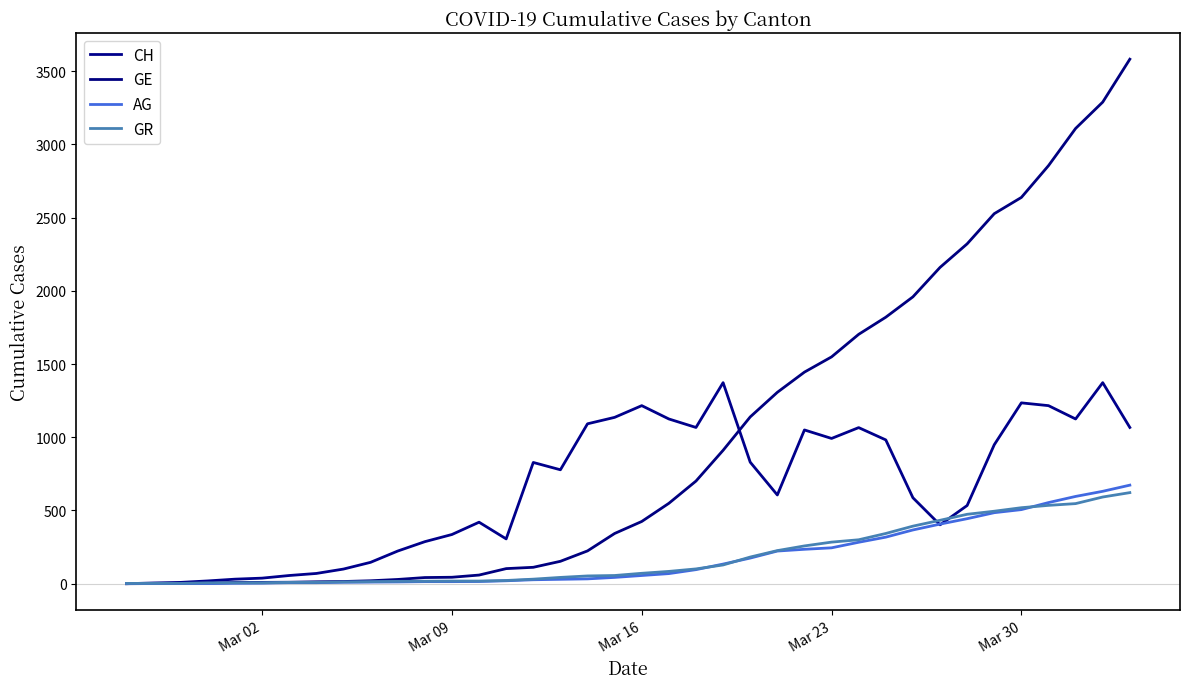

How many lines are shown in the chart?

4